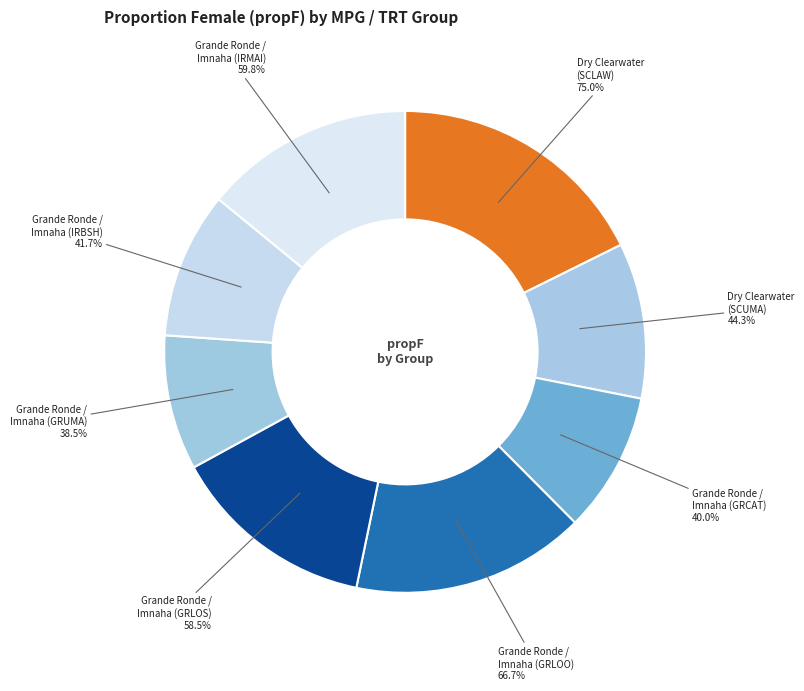

Do Dry Clearwater
(SCLAW) and Grande Ronde /
Imnaha (GRUMA) together represent more than half of the pie?

No